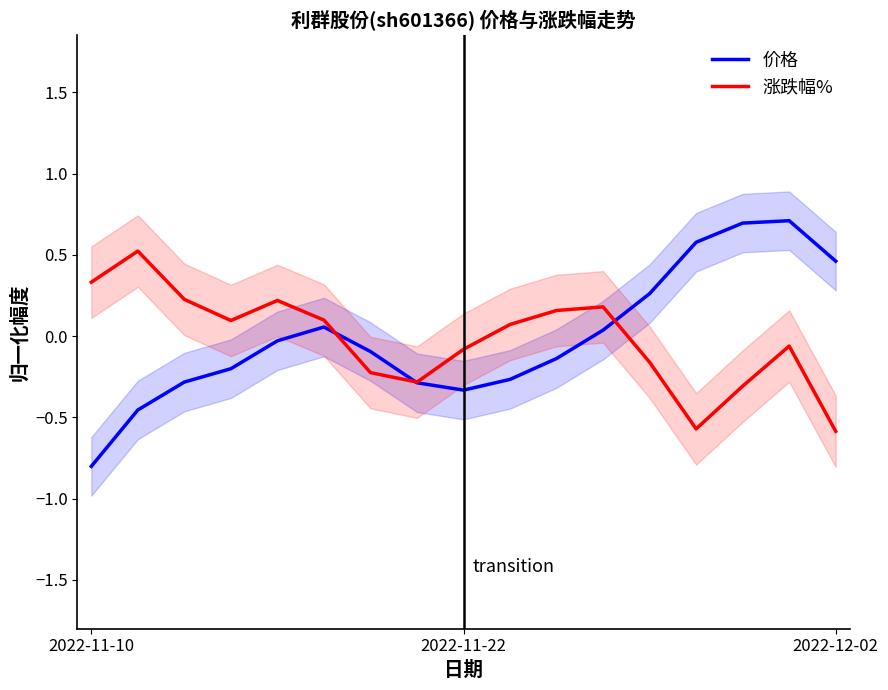

What value does the 价格 series have at 13?

0.6